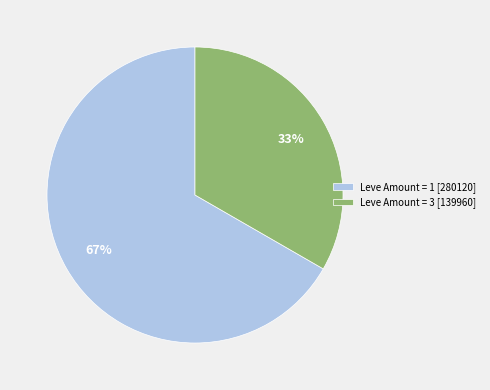

Which has a higher value, Leve Amount = 1 [280120] or Leve Amount = 3 [139960]?

Leve Amount = 1 [280120]